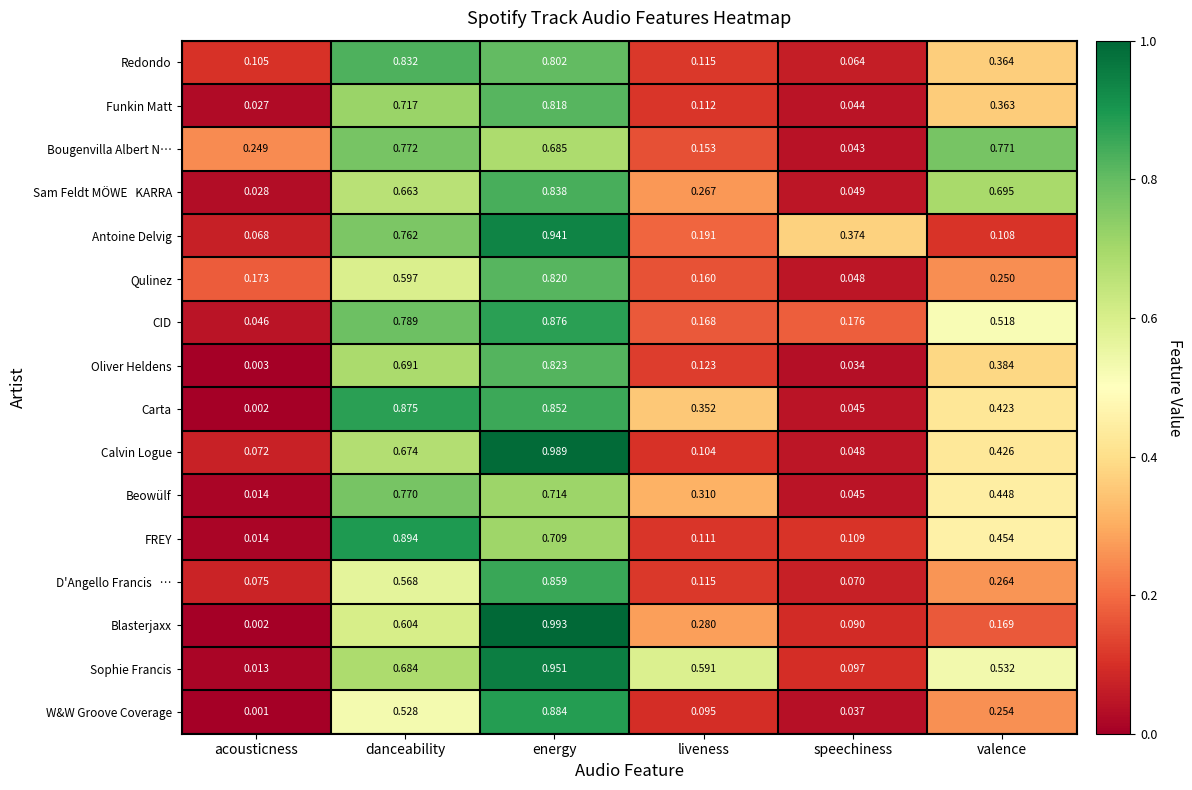

At which category is the sum across all series the highest?

energy